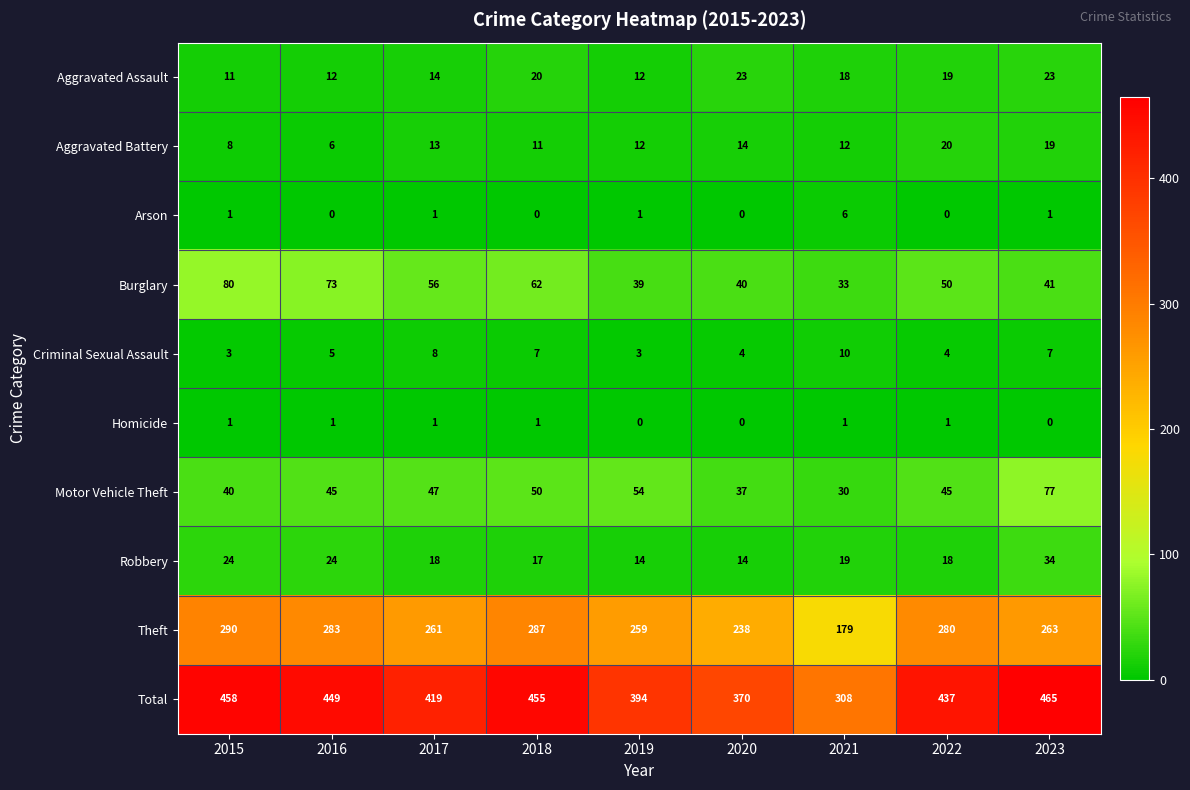

At which label does Burglary reach its minimum?

2021